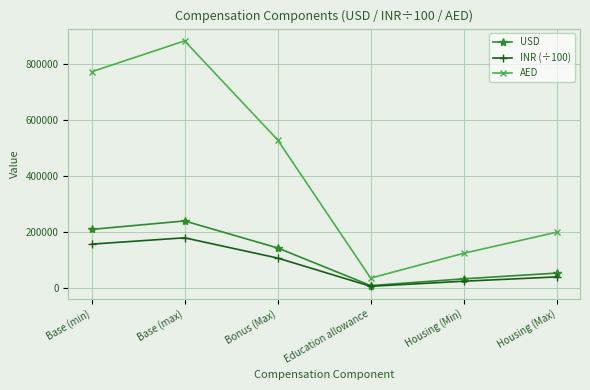

What is the maximum value shown in the chart?

880800.0